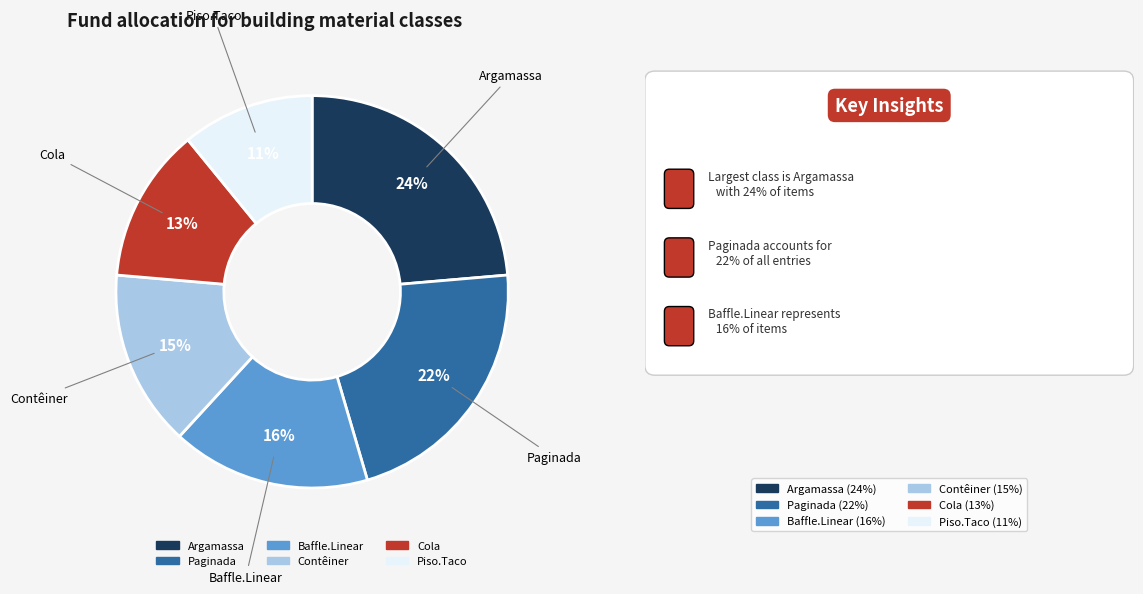

Count the number of slices in the pie.

6